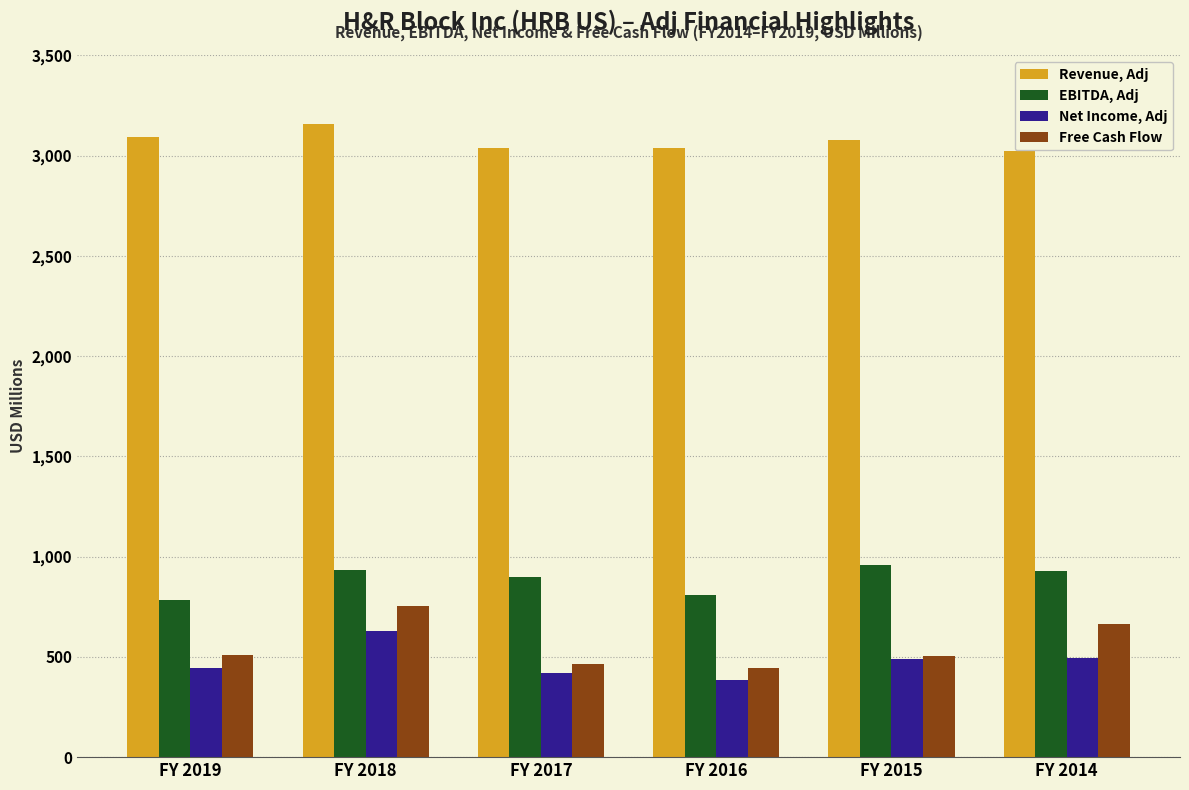

What is the difference between the maximum and minimum values in the Revenue, Adj series?

135.6